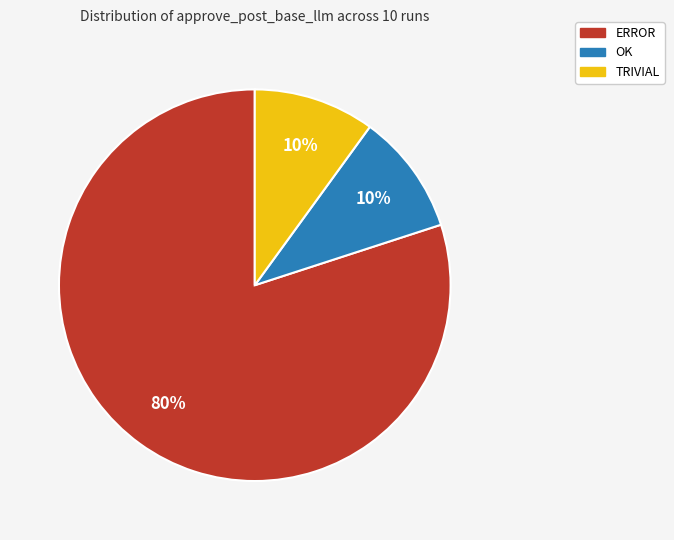

Which category has the biggest portion of the pie?

ERROR